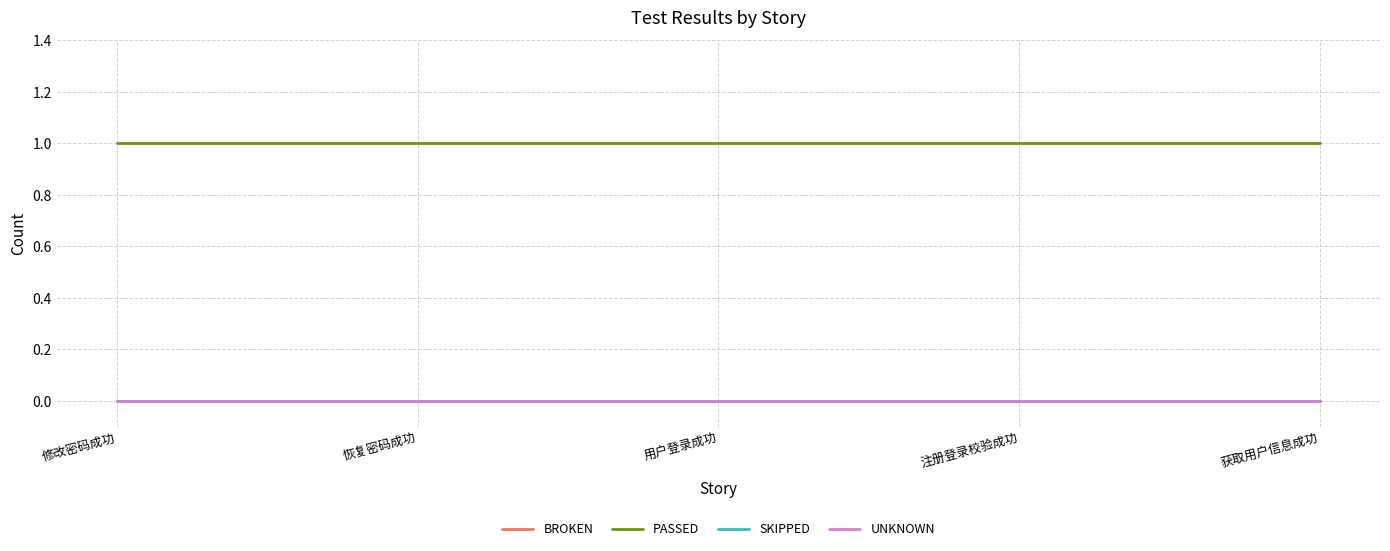

Is this an area chart (filled region under the line)?

No